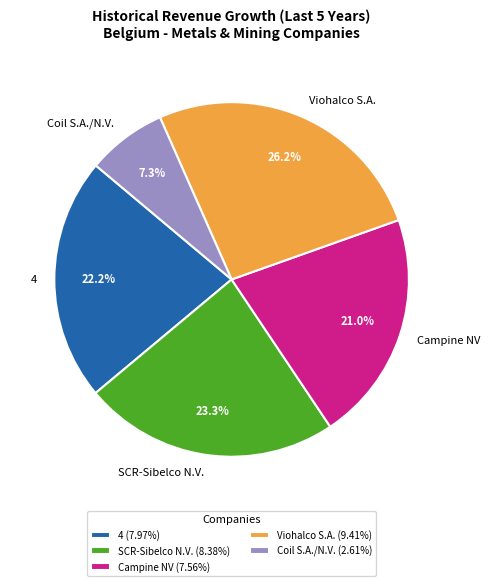

How many segments does this pie chart have?

5